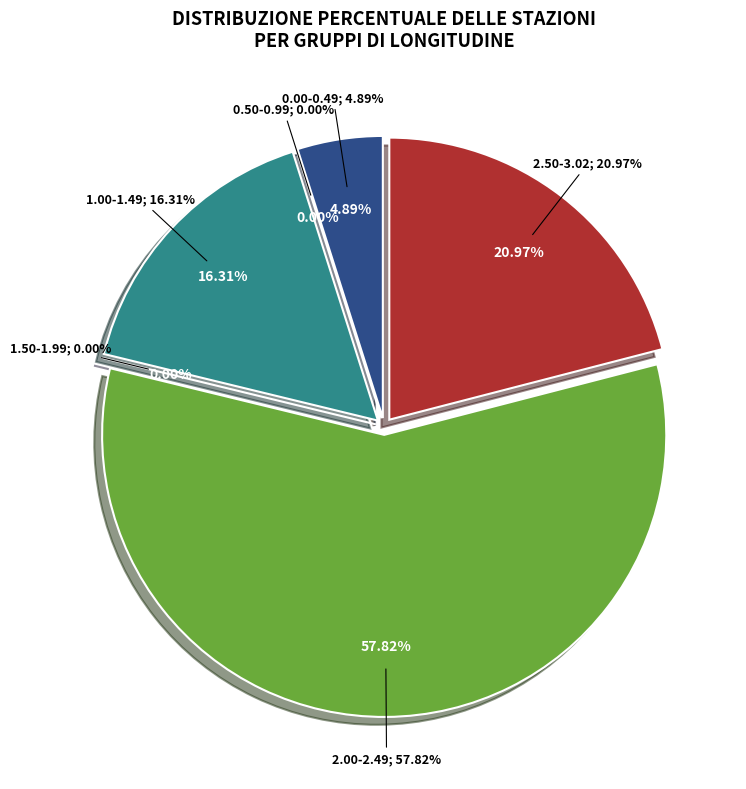

Combined, do Rothamsted and Chiswick Royal Horticultural Society account for over 50%?

No